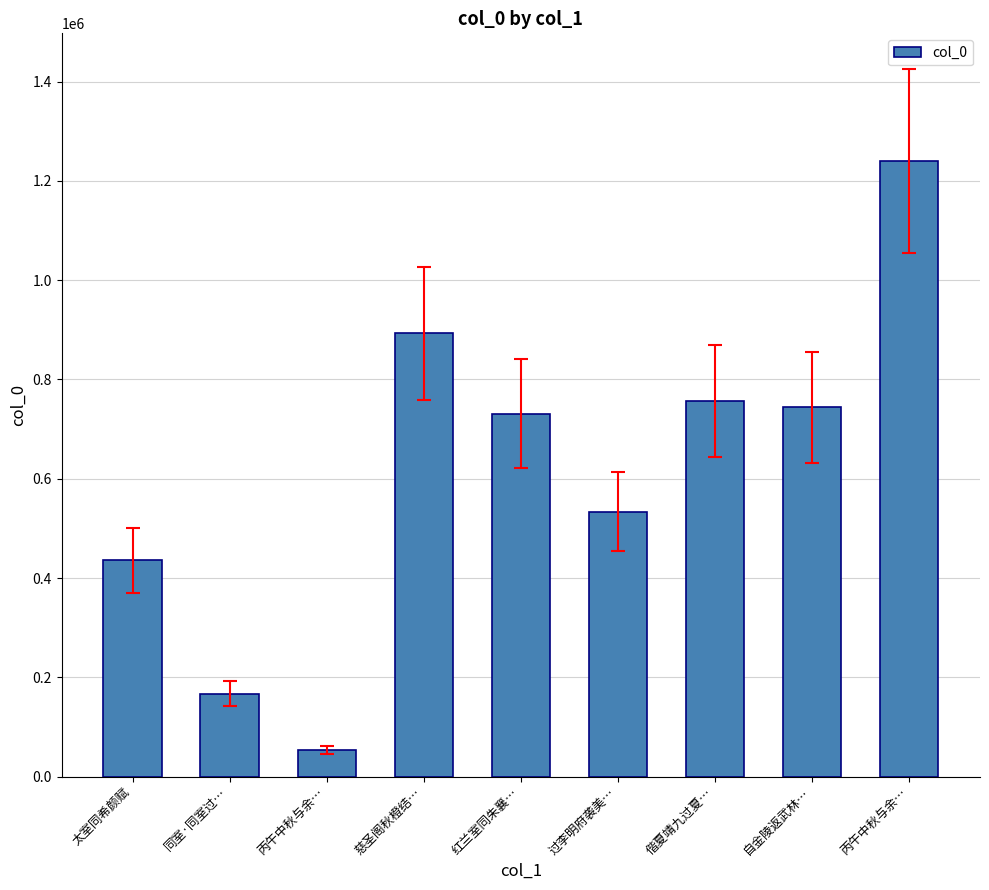

Is it true that the value at 丙午中秋与余… is 1239766?

True